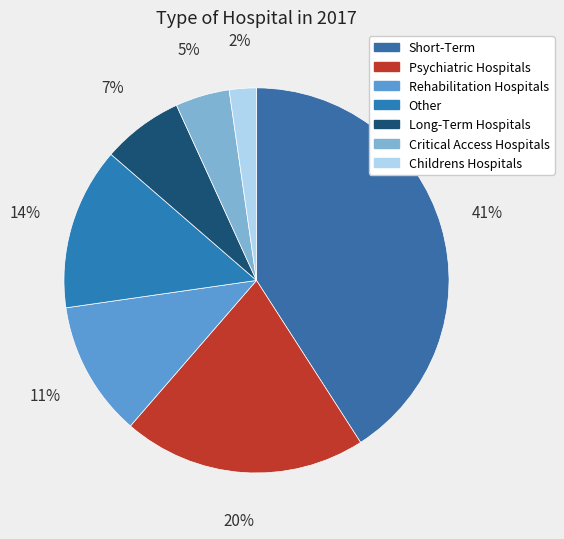

True or false: Psychiatric Hospitals accounts for 31% of the total.

False